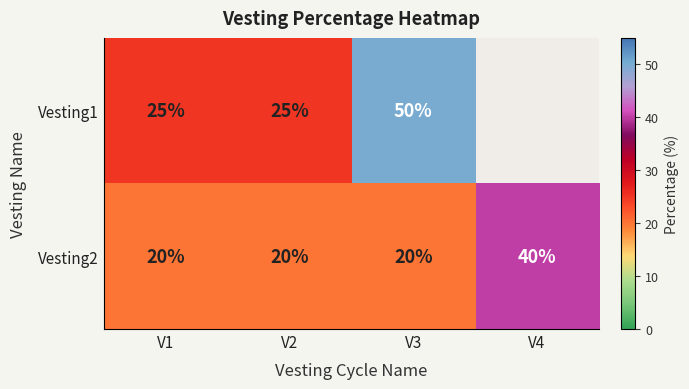

What is the difference between the highest and lowest values at V3?

30